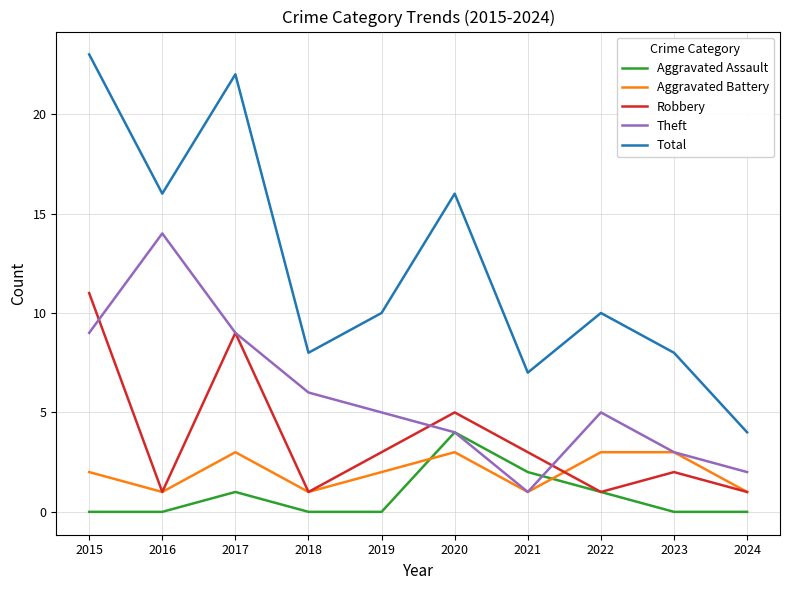

Does the chart display data point markers on the line(s)?

No